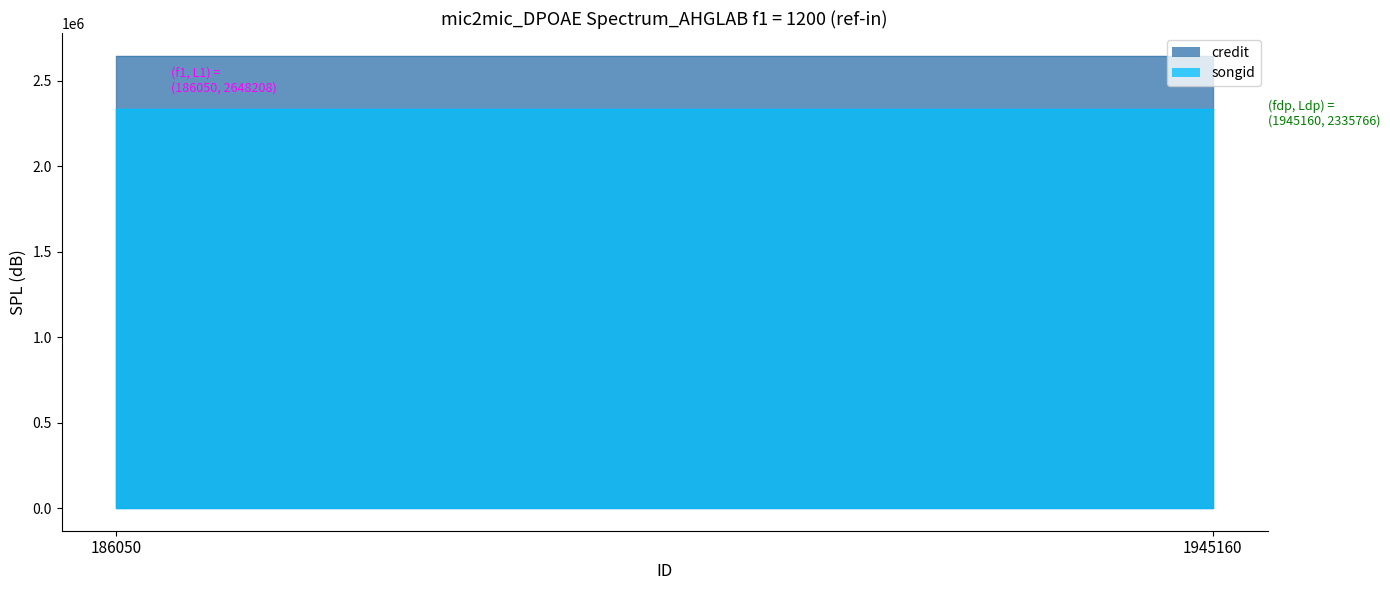

True or false: songid has a value of 2335766 at 186050.

True